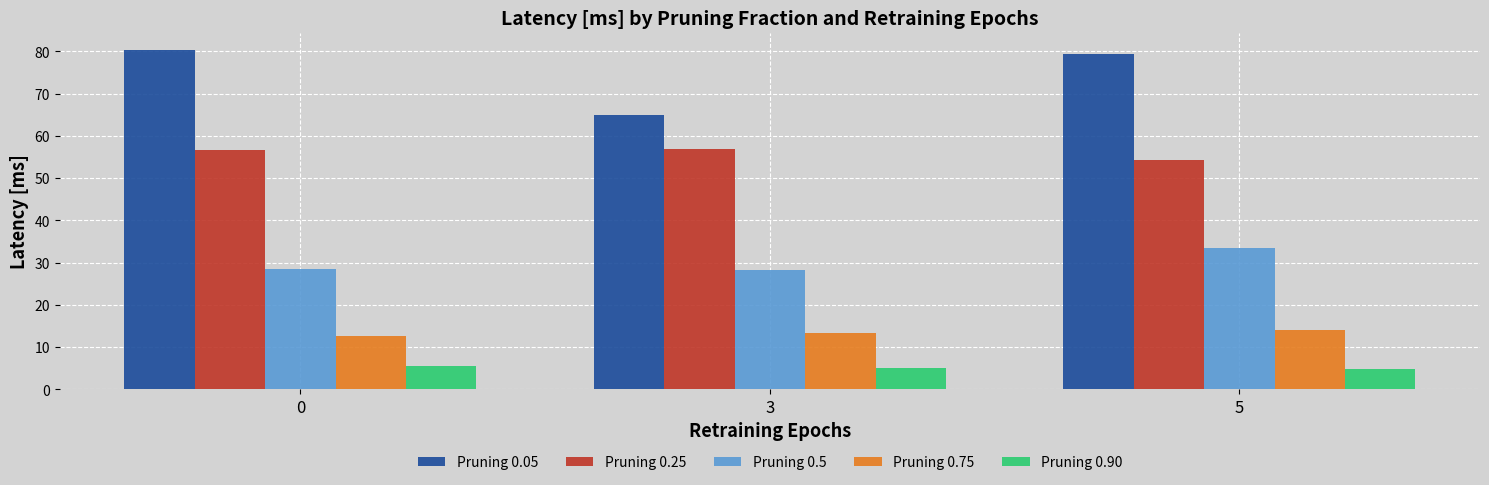

What is the minimum value for Pruning 0.25?

54.3